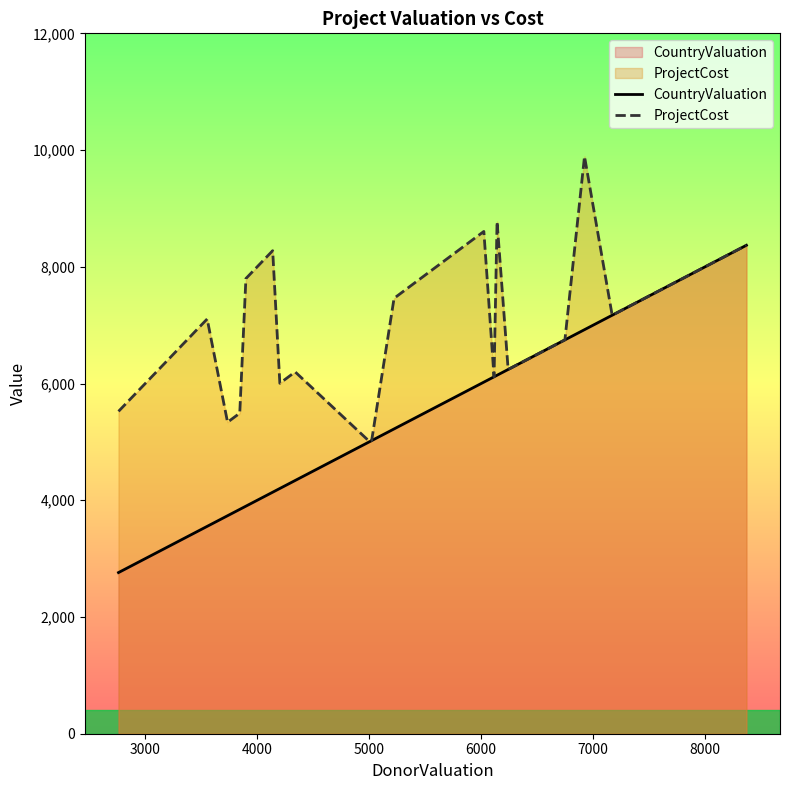

List the series in order of their overall mean, lowest first.

CountryValuation, ProjectCost